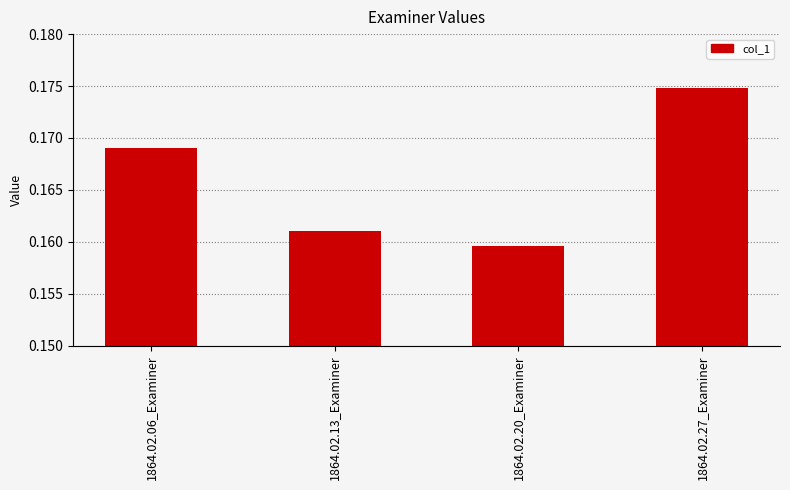

Count the values in the range 0 to 1.

4